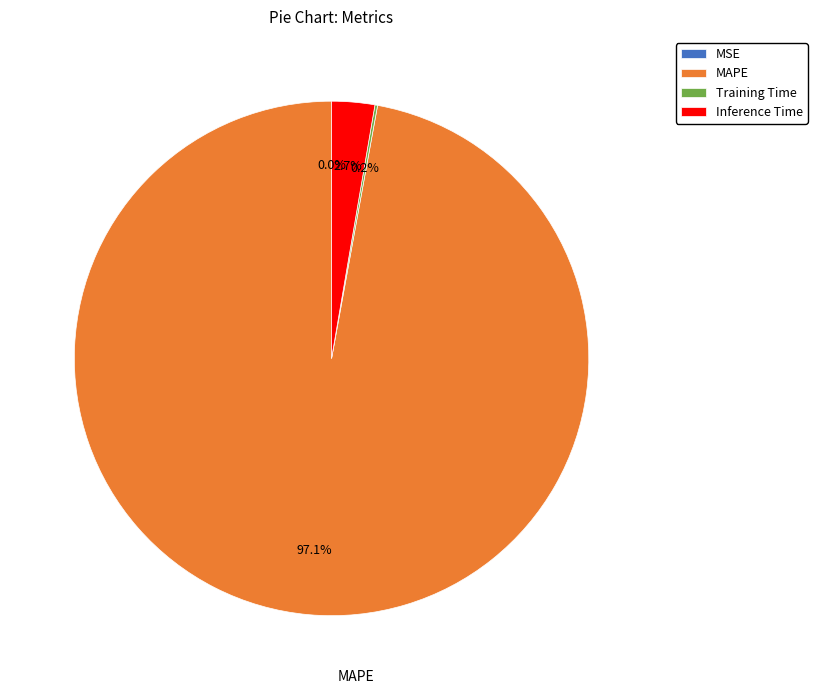

To the nearest percent, what percentage of the pie is Inference Time?

3%